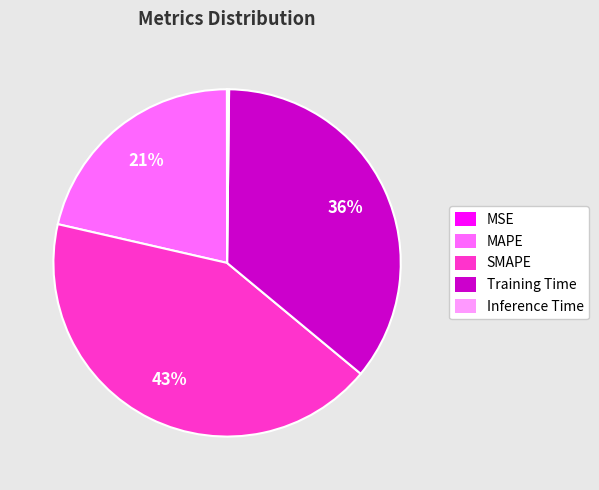

To the nearest percent, what is the average slice percentage?

20%